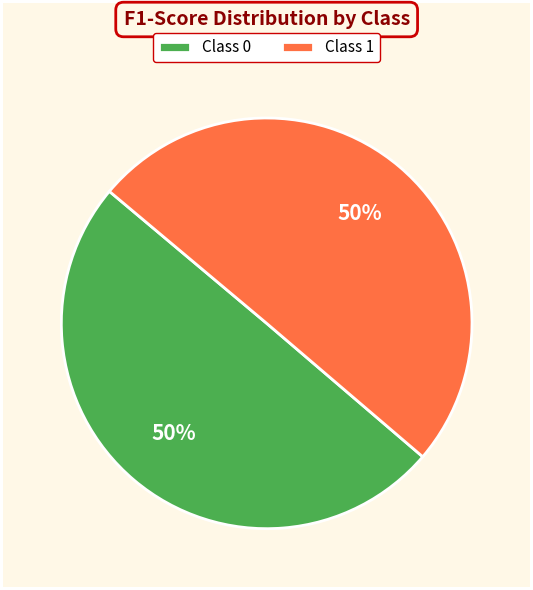

What percentage is the Class 1 slice, to the nearest percent?

50%